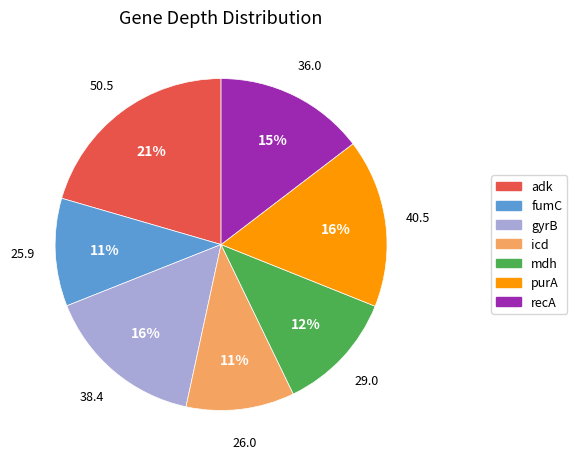

To the nearest percent, what percentage of the pie is recA?

15%